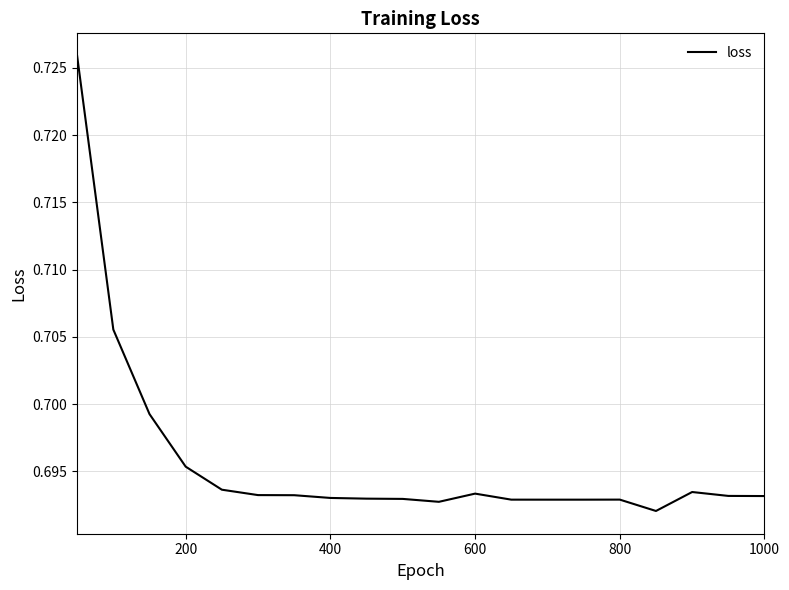

What is the minimum value shown in the chart?

0.7